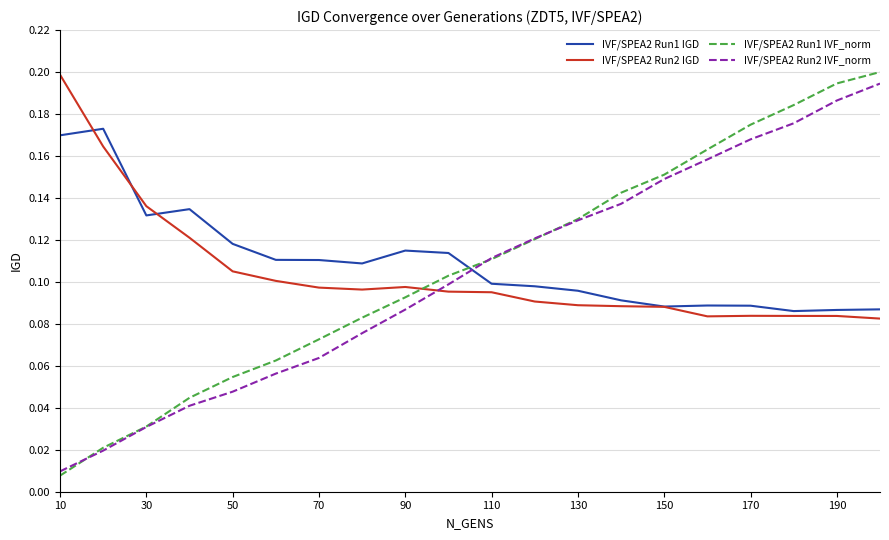

How many times do IVF/SPEA2 Run1 IGD and IVF/SPEA2 Run1 IVF_norm cross each other?

1